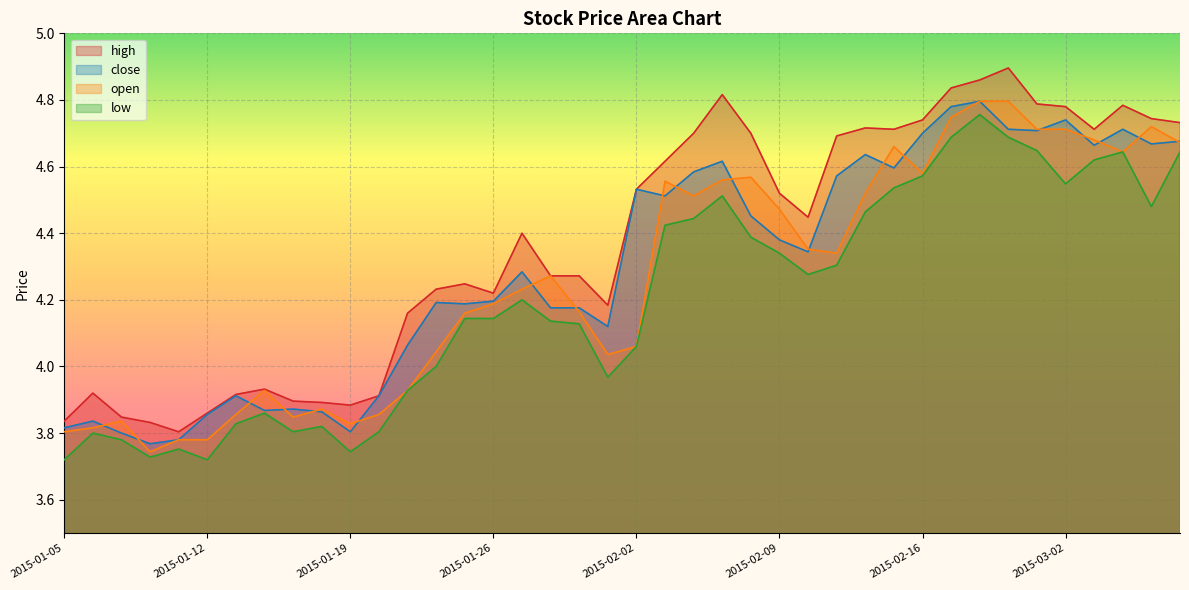

What is the average value of the low series?

4.2